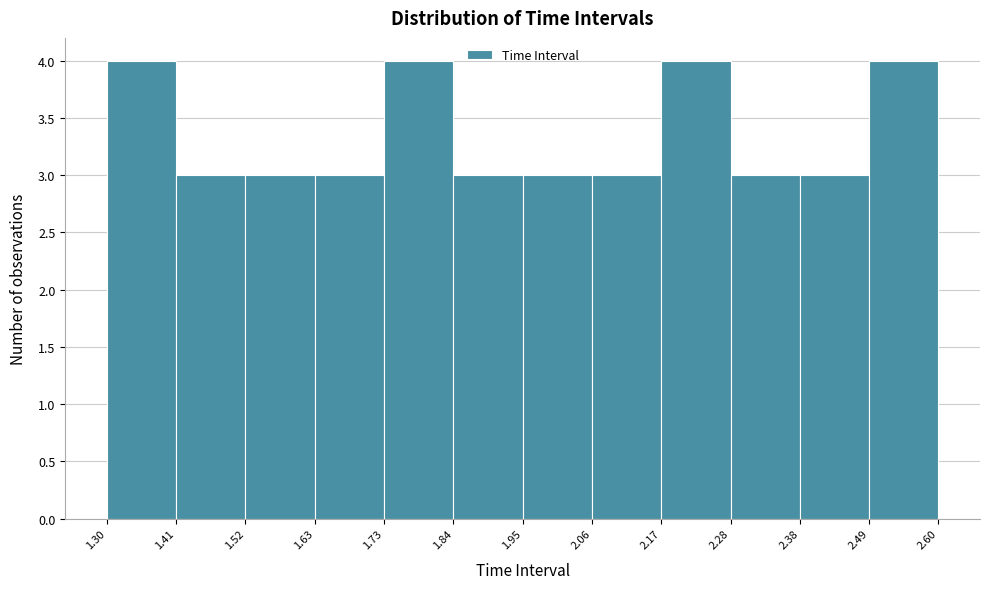

Reading left to right, list every bar in this chart as the range it spans on the x-axis followed by its height. The values are not printed on the chart, so give them approximately, as read against the axis.

1.30 to 1.41: 4
1.41 to 1.52: 3
1.52 to 1.63: 3
1.63 to 1.73: 3
1.73 to 1.84: 4
1.84 to 1.95: 3
1.95 to 2.06: 3
2.06 to 2.17: 3
2.17 to 2.28: 4
2.28 to 2.38: 3
2.38 to 2.49: 3
2.49 to 2.60: 4